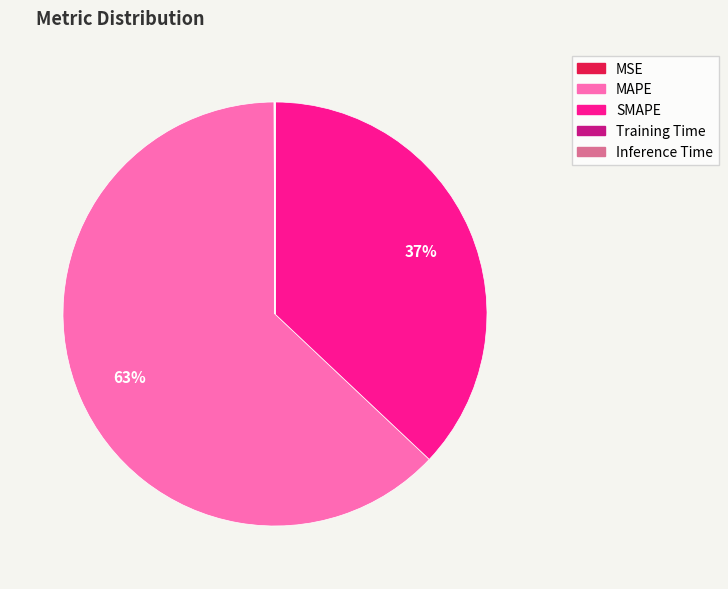

Which category has the biggest portion of the pie?

MAPE